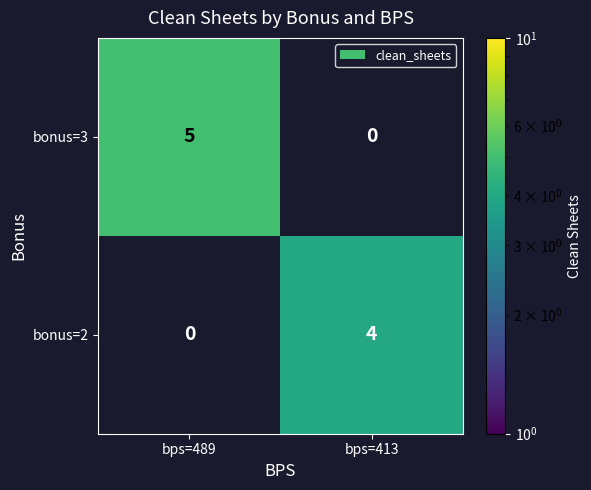

The bonus=2 series shows 6 at bps=413. True or false?

False